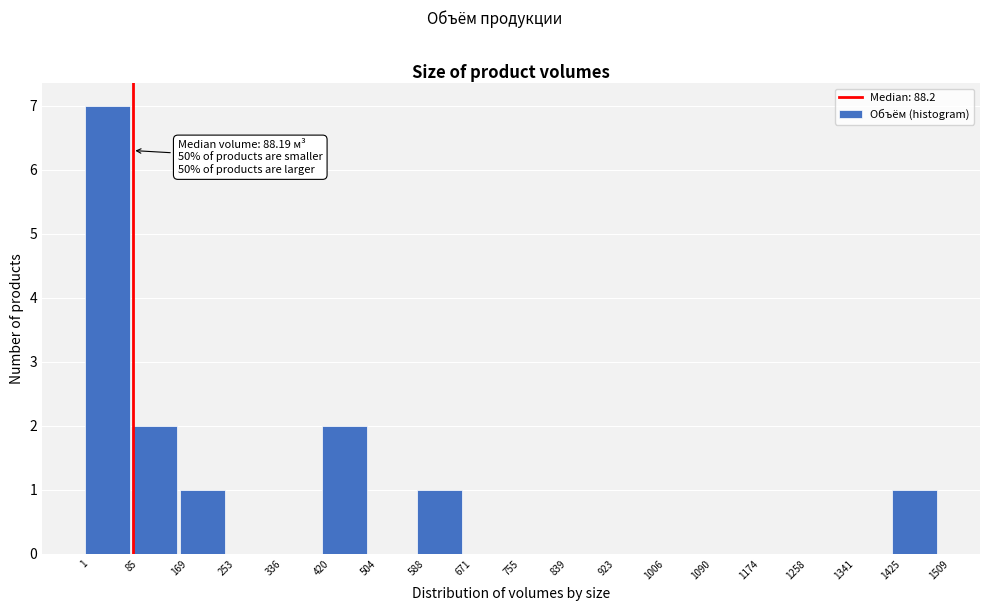

Over which range of the x-axis is the bar tallest?

1 to 85